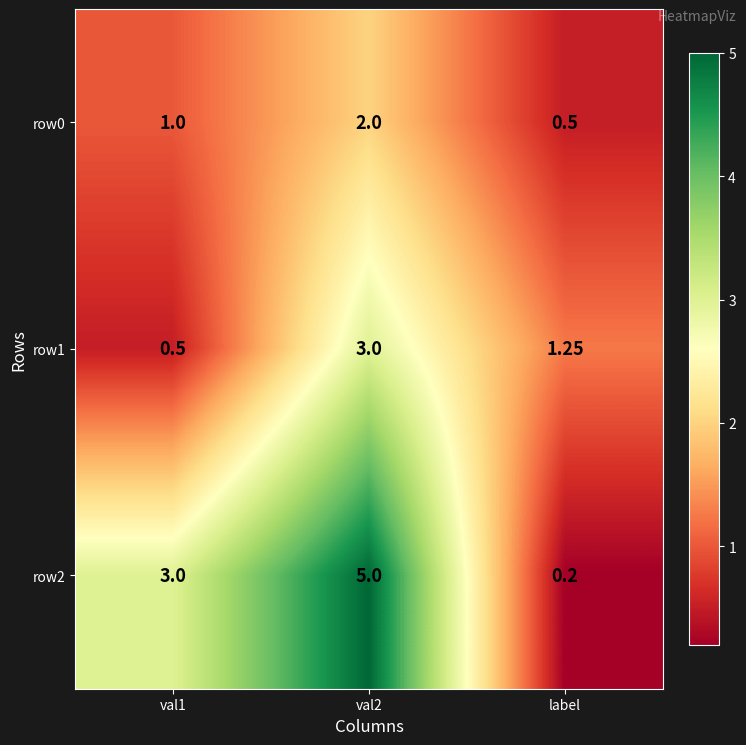

Is the value of row2 at label greater than the value of row1 at val2?

No